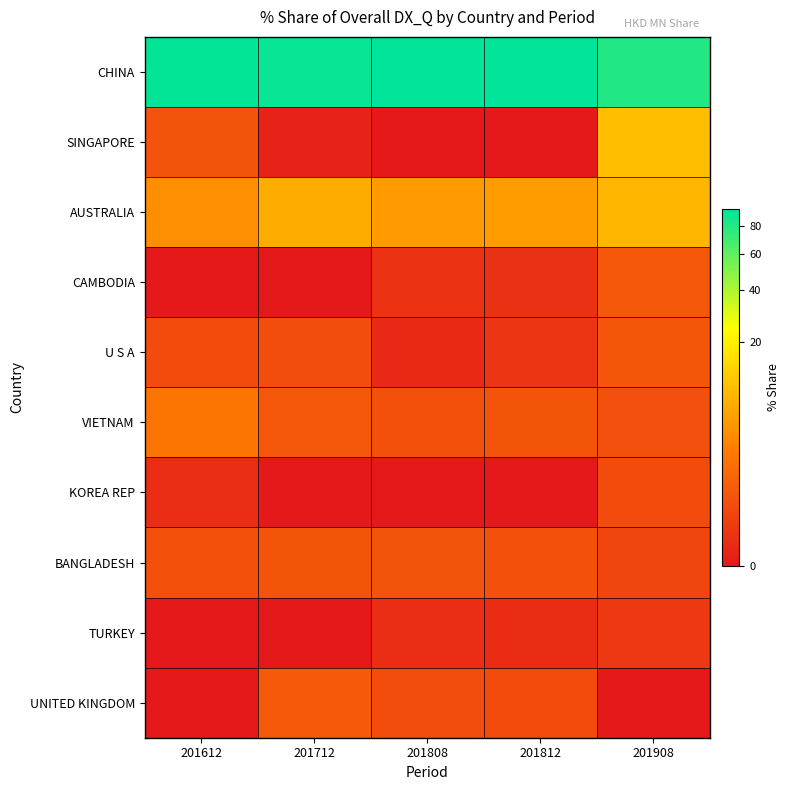

What is the greatest value displayed?

94.3